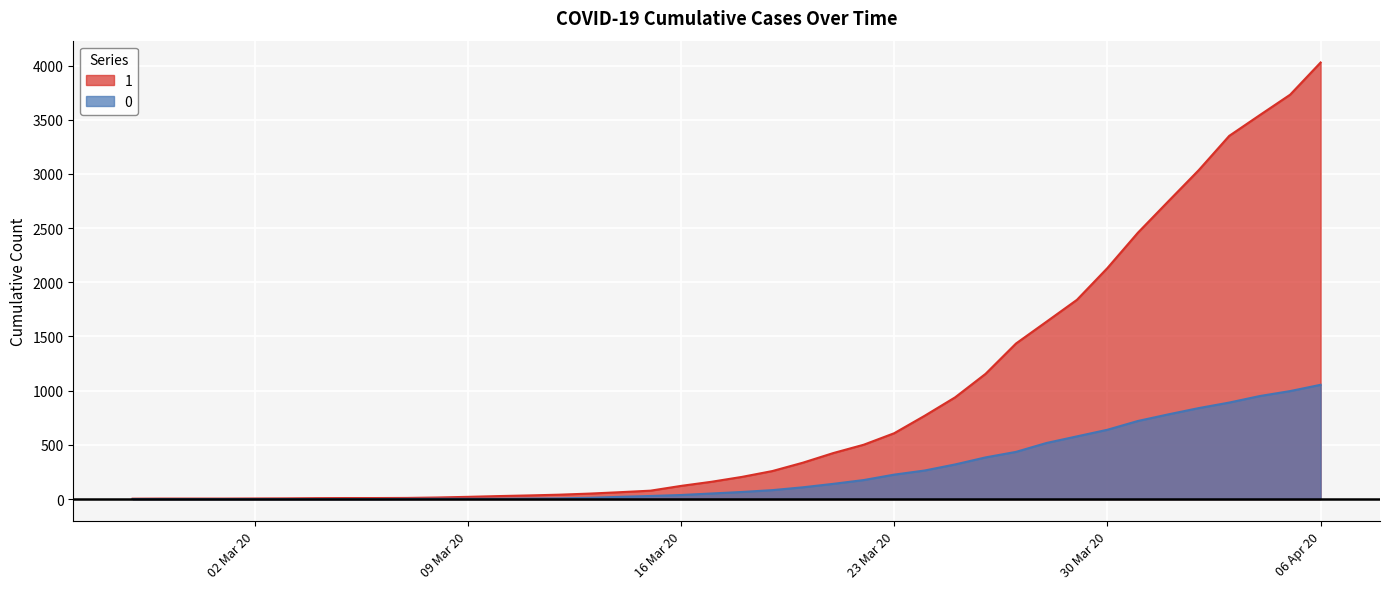

Which series has the largest total across all categories?

1